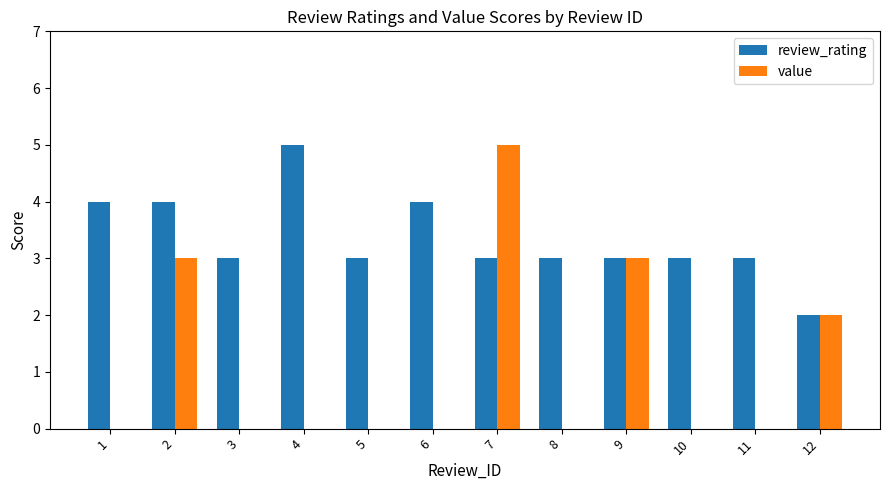

Which series has the largest total across all categories?

review_rating